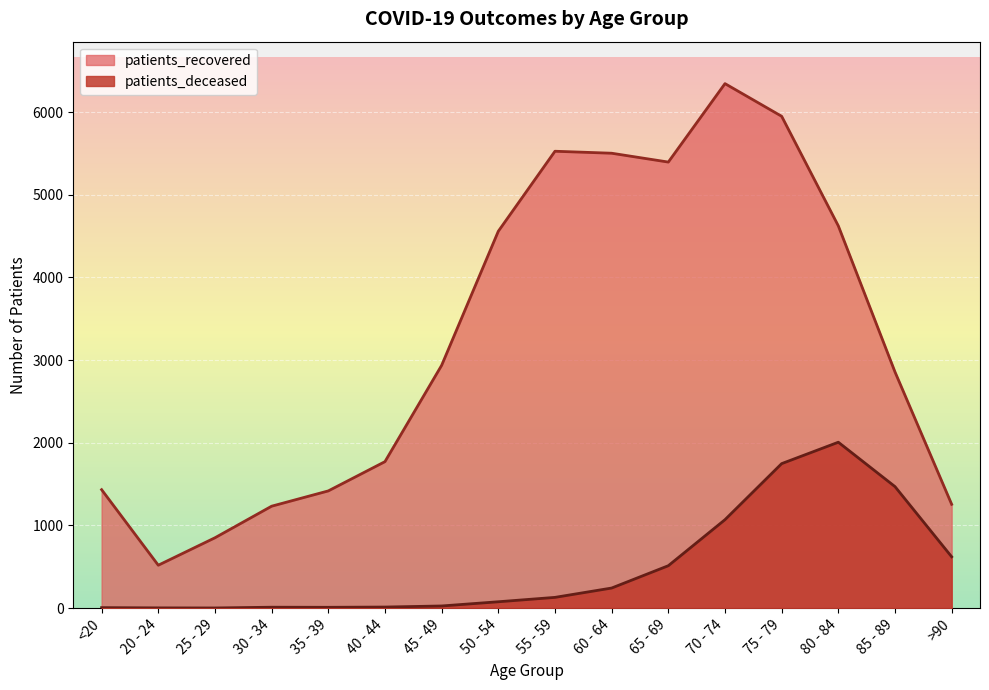

Reading left to right, transcribe all the data shown in this chart.

patients_recovered: 1433	519	851	1233	1418	1772	2937	4559	5527	5503	5396	6345	5950	4624	2857	1256
patients_deceased: 6	3	2	11	10	13	26	77	130	243	513	1070	1748	2007	1470	621